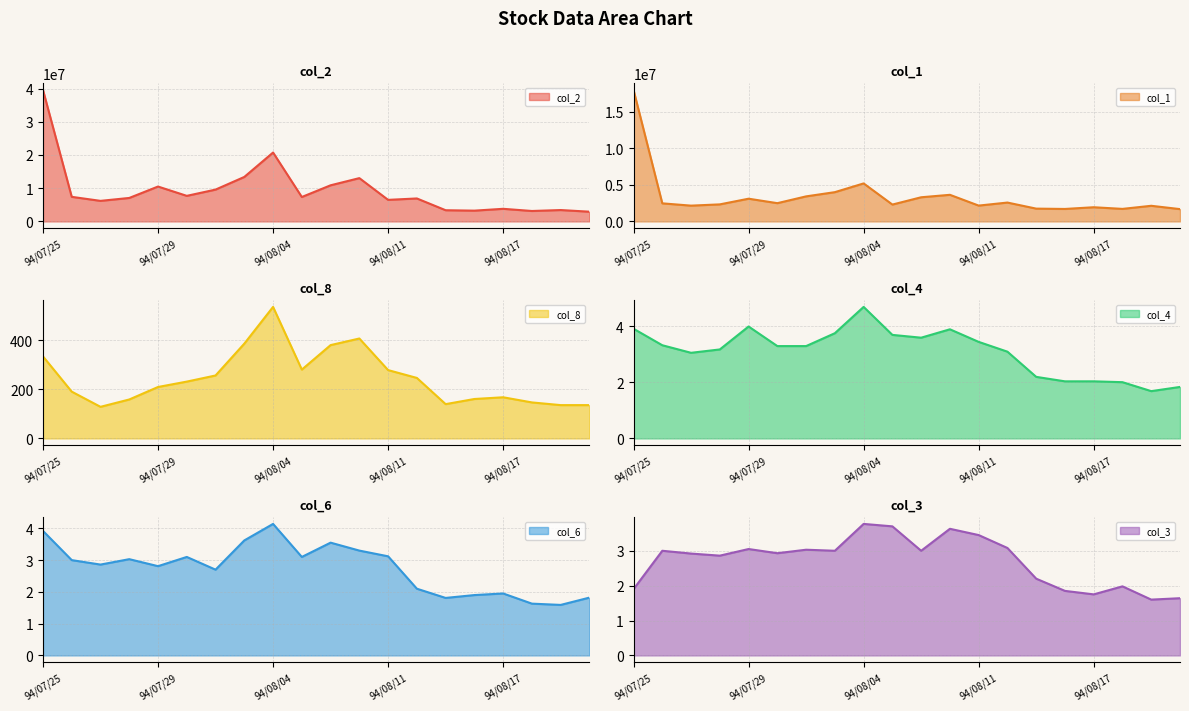

What are all the series names shown in the legend?

col_2 line, col_1 line, col_8 line, col_4 line, col_6 line, col_3 line